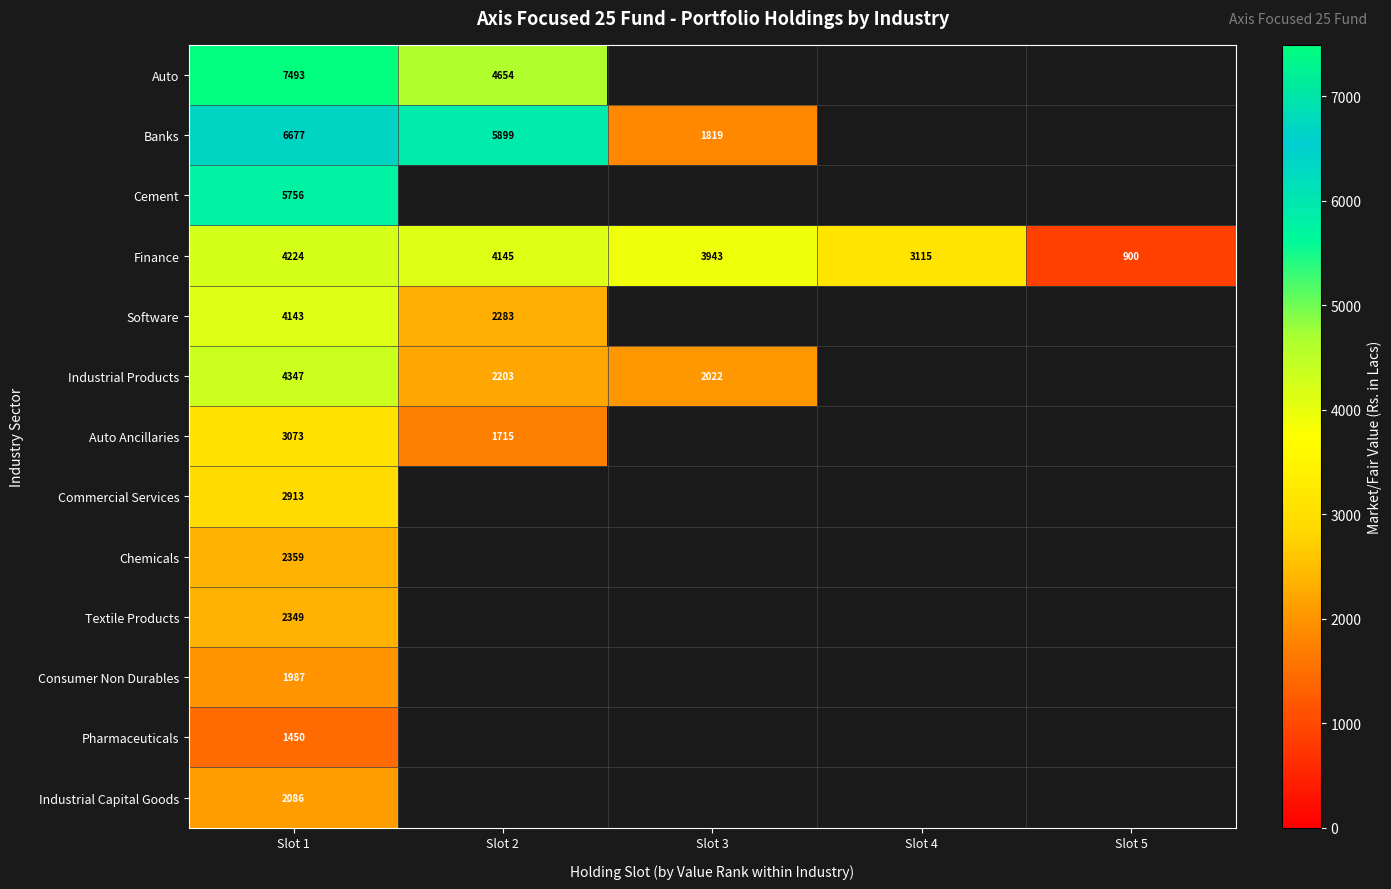

Rank the series at Slot 1 from lowest to highest value.

Pharmaceuticals, Consumer Non Durables, Industrial Capital Goods, Textile Products, Chemicals, Commercial Services, Auto Ancillaries, Software, Finance, Industrial Products, Cement, Banks, Auto